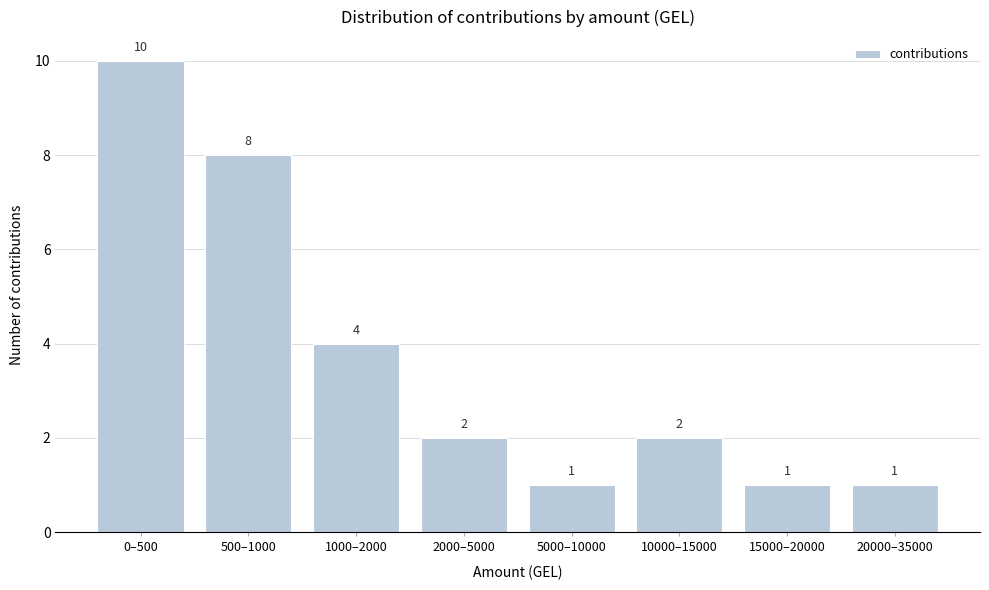

Reading right to left, extract all data points from this chart.

20000–35000=1	15000–20000=1	10000–15000=2	5000–10000=1	2000–5000=2	1000–2000=4	500–1000=8	0–500=10